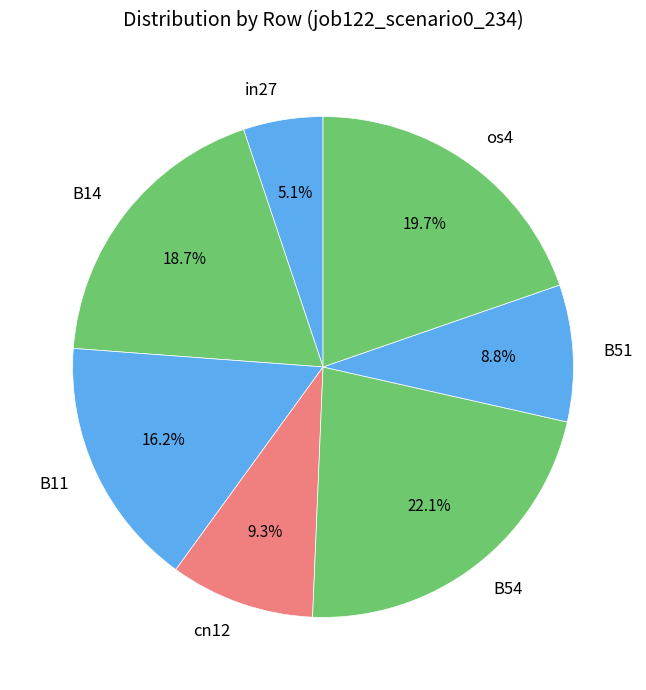

To the nearest percent, what percentage of the pie is in27?

5%